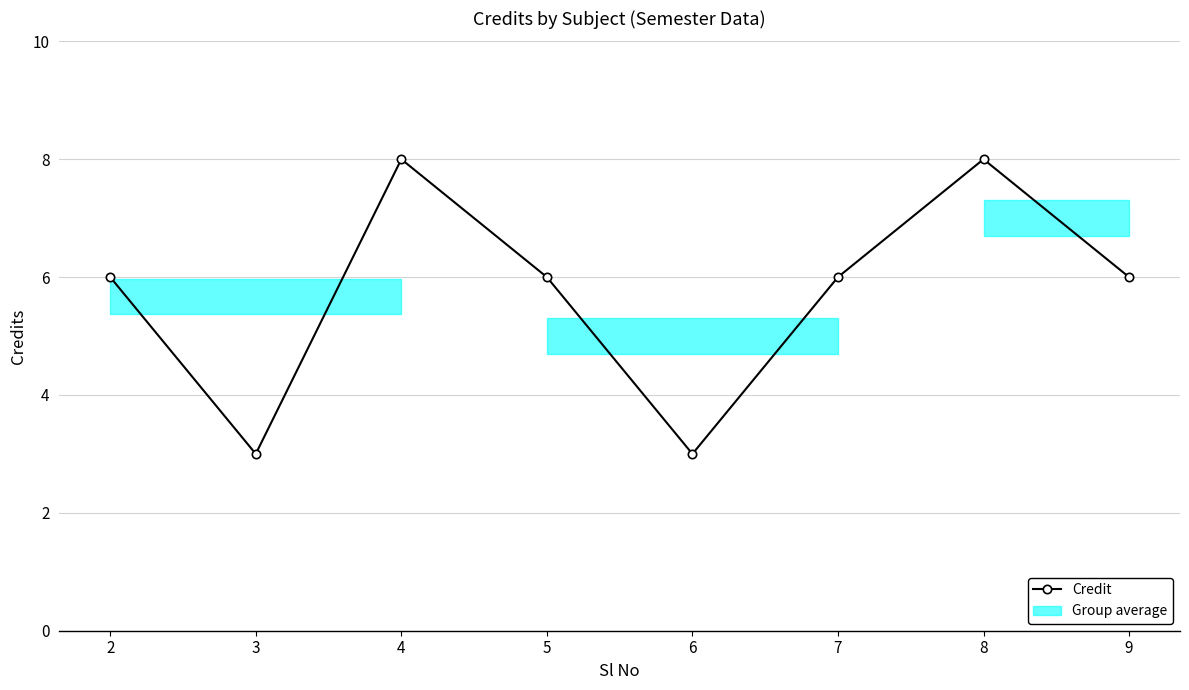

What is the value of the 8th point from the left?

6